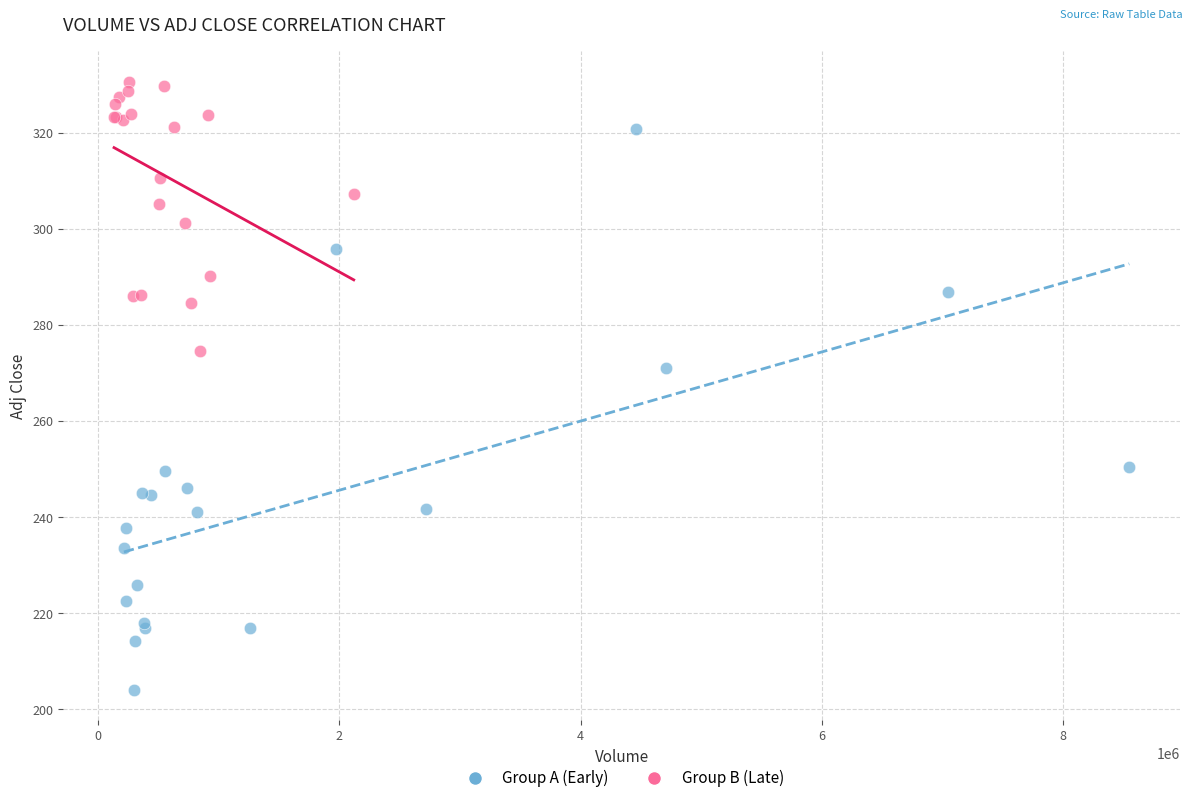

Which series has the widest spread of Y values?

Group A (Early)